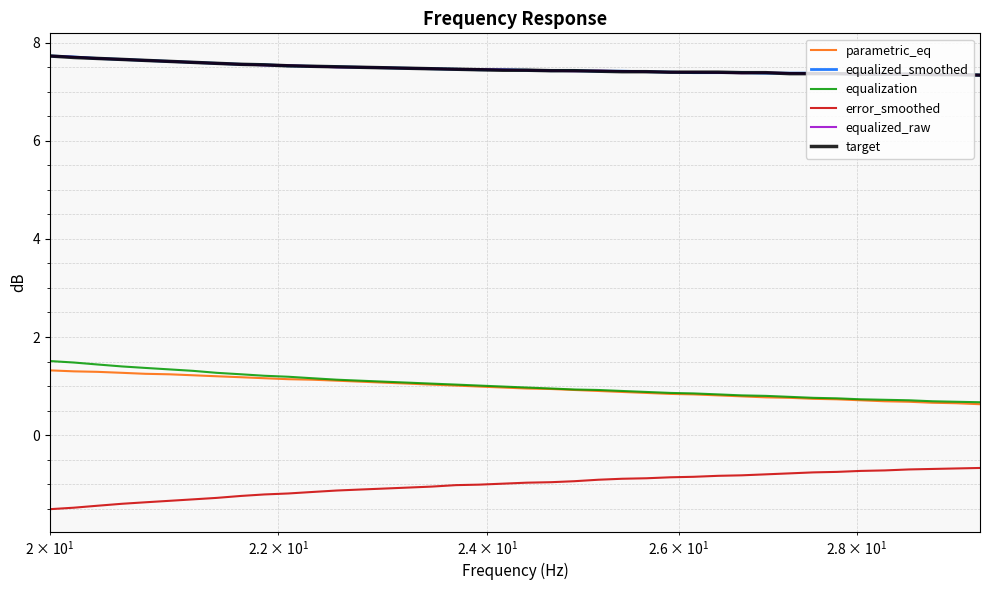

What is the maximum value shown in the chart?

7.7